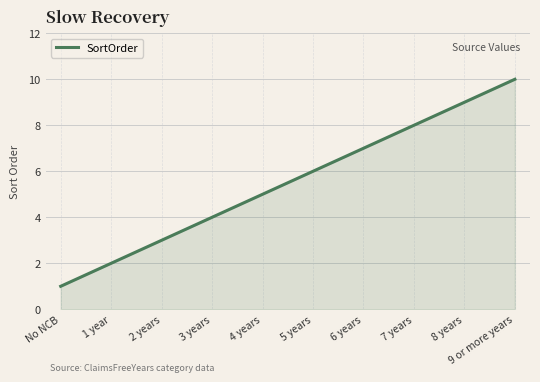

What is the difference between the maximum and minimum values?

9